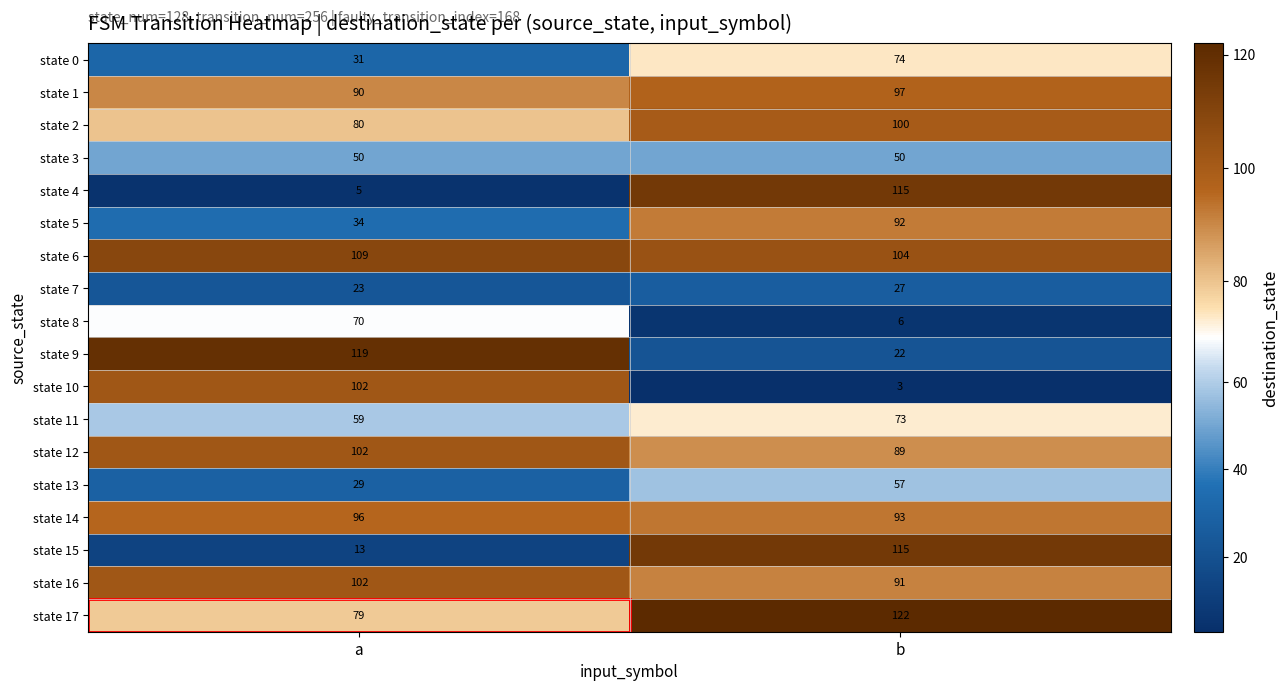

The value of state 1 at a is 90. True or false?

True